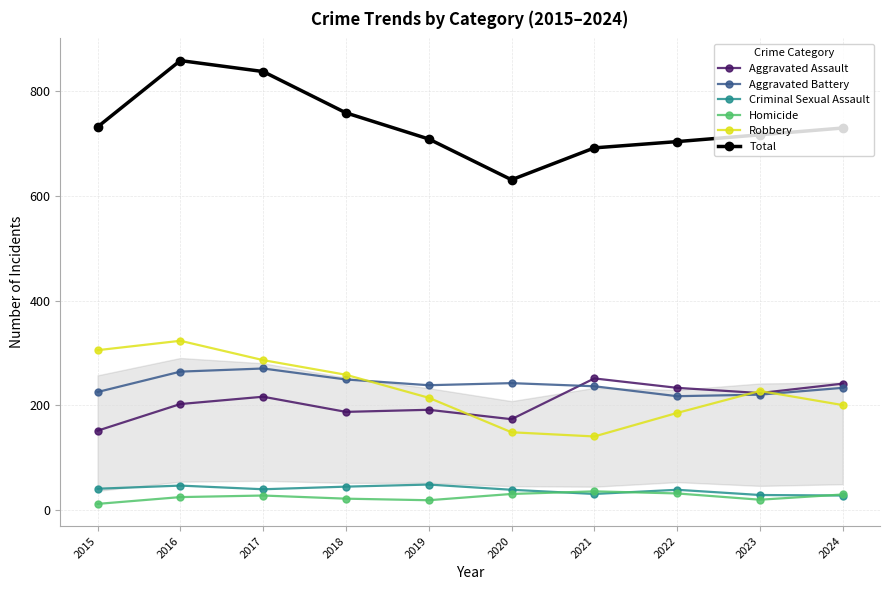

What is the highest value of the Total series?

859